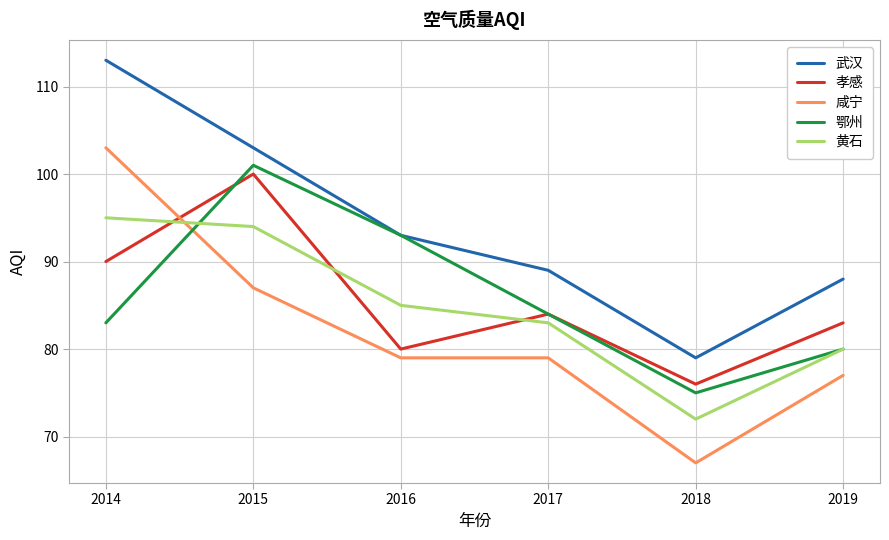

Is it true that 孝感 equals 161 at 2014?

False